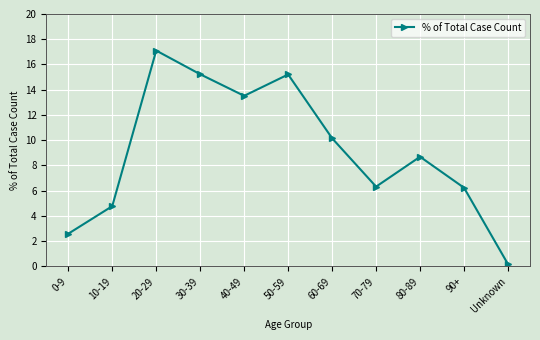

Does the chart display data point markers on the line(s)?

Yes